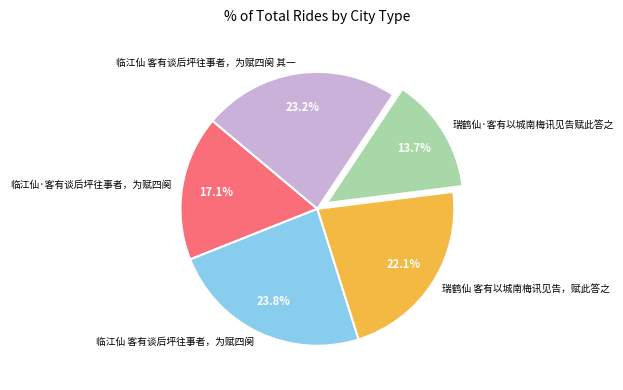

Combined, do 临江仙·客有谈后坪往事者，为赋四阕 and 瑞鹤仙 客有以城南梅讯见告，赋此答之 account for over 50%?

No